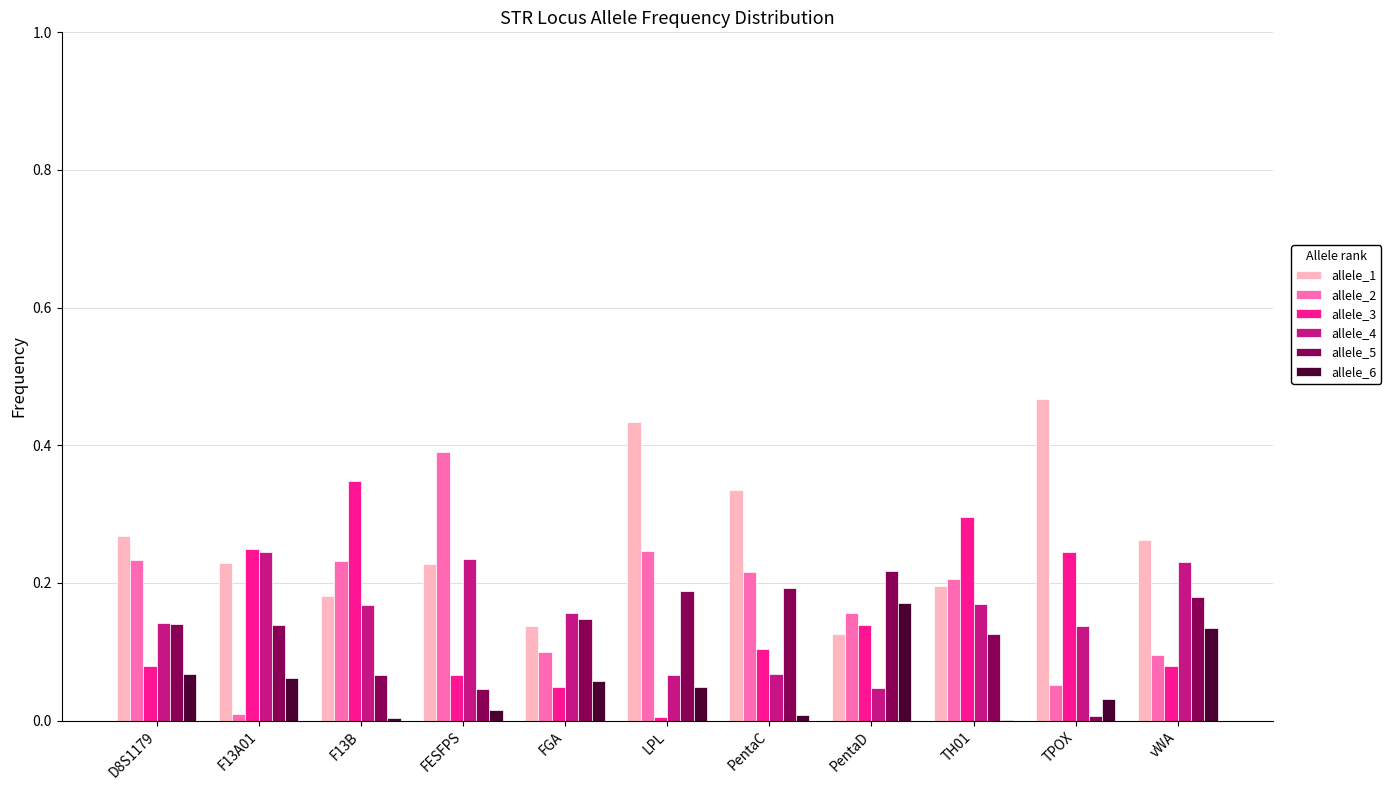

The value of allele_2 at F13A01 is 0.0. True or false?

True